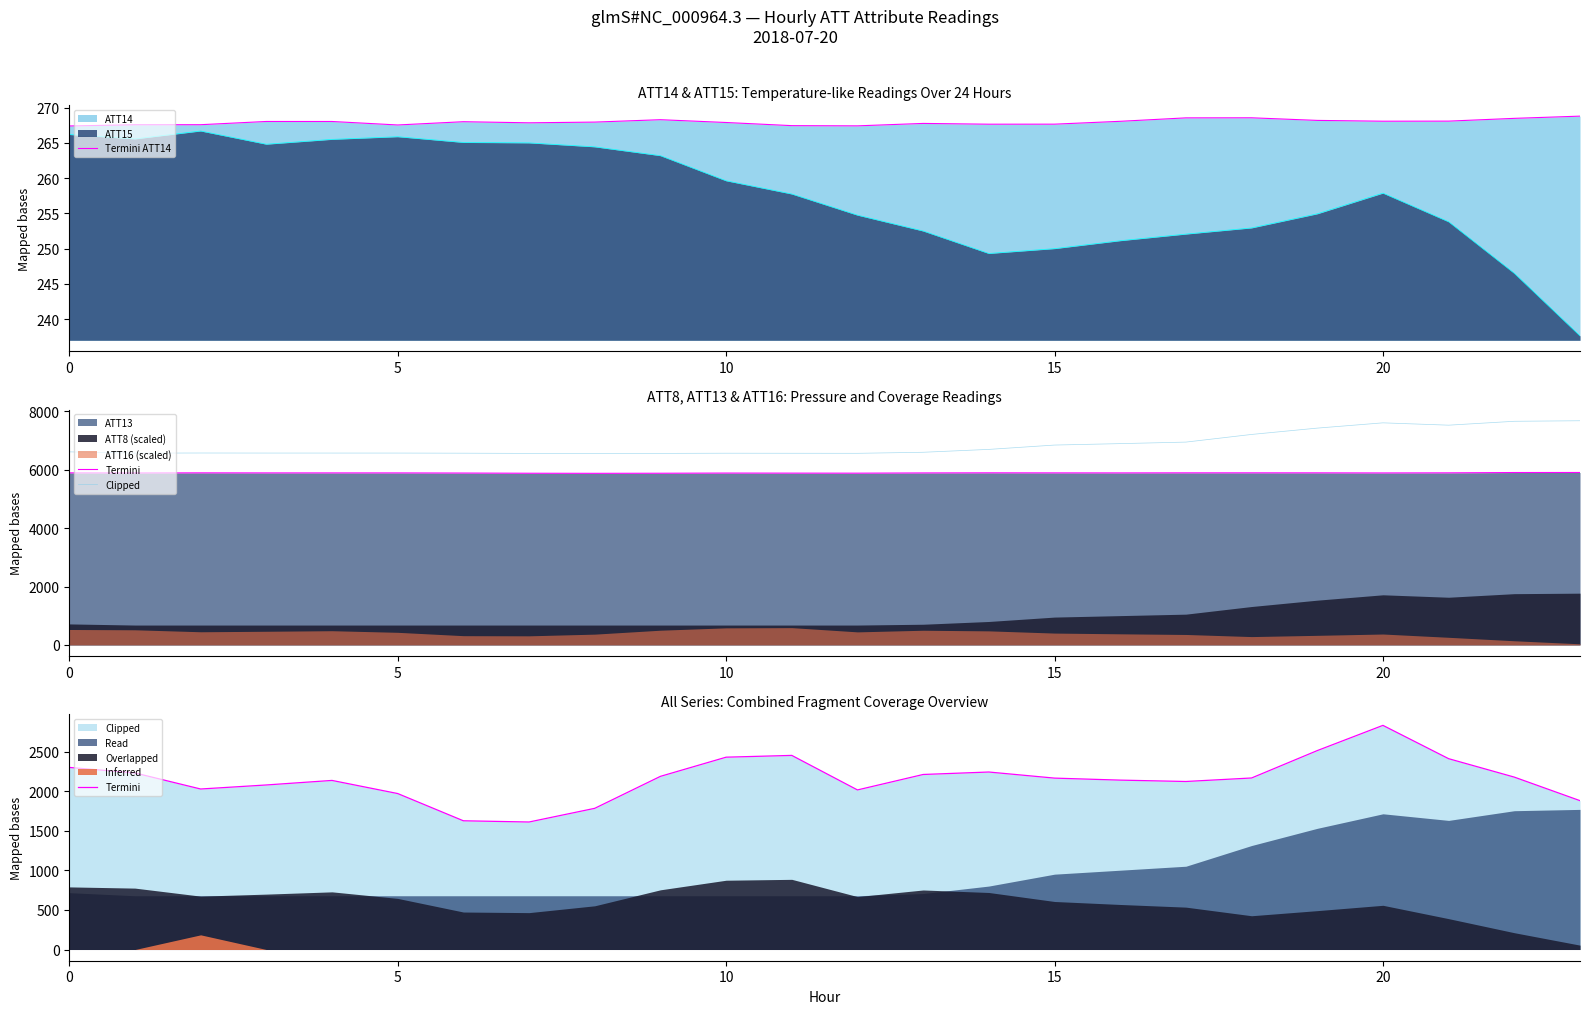

What is the minimum value for Termini?

1612.7